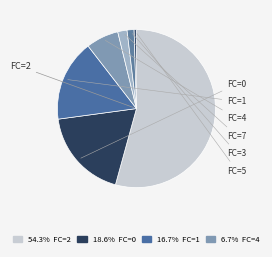

Count the number of slices in the pie.

7